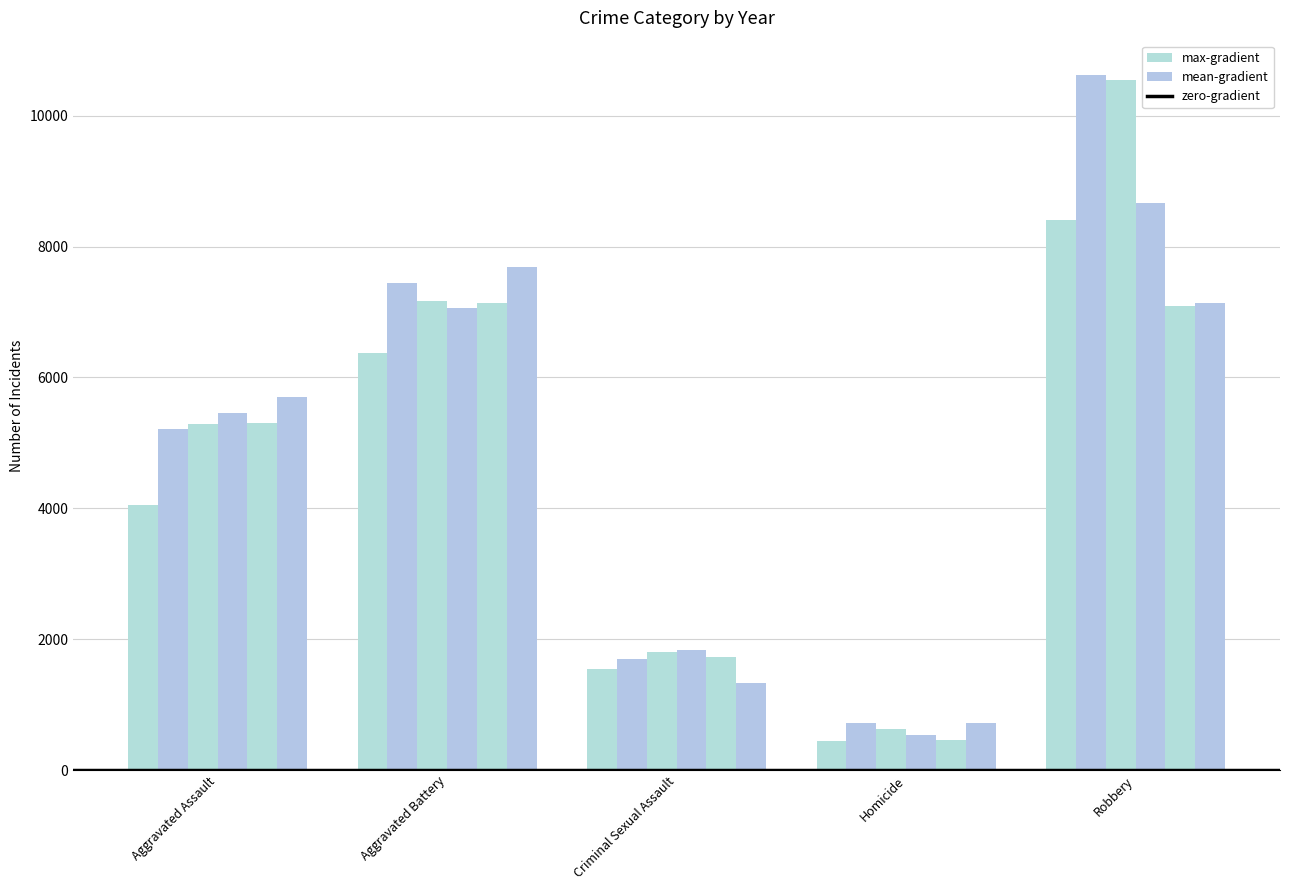

Which category has the highest value across all series?

Robbery